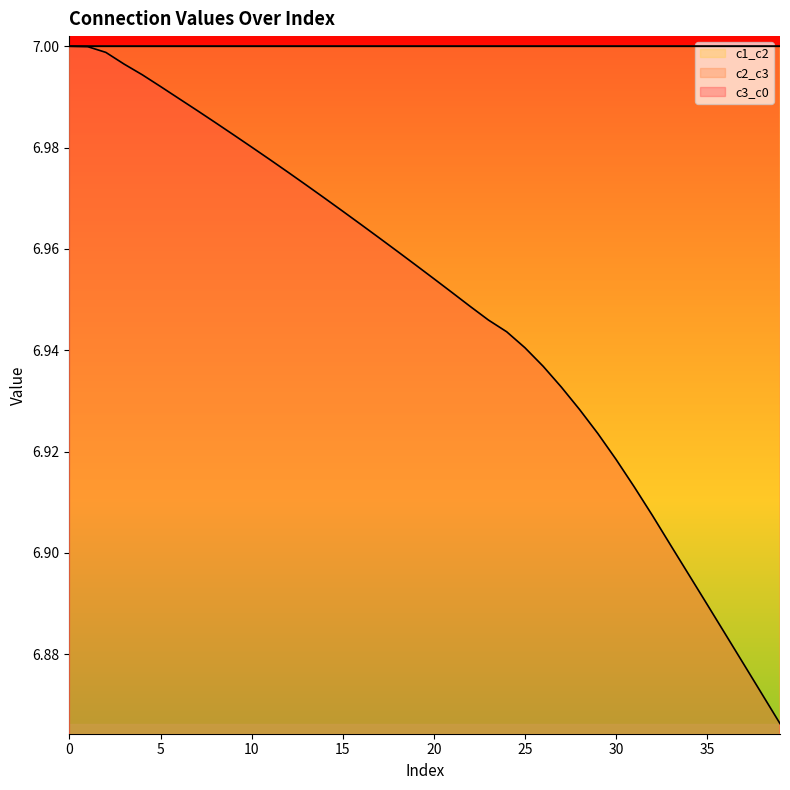

What is the total value across all series at 15?

21.0